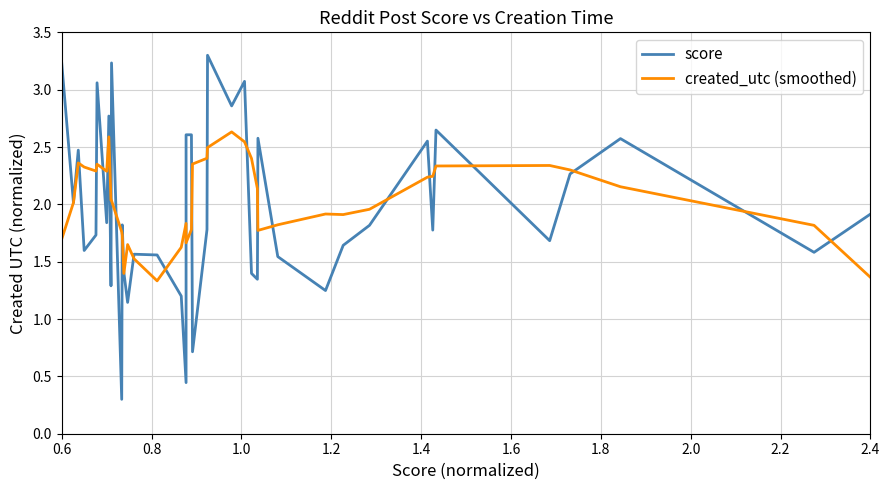

True or false: created_utc (smoothed) has a value of 3.6 at 1.0.

False